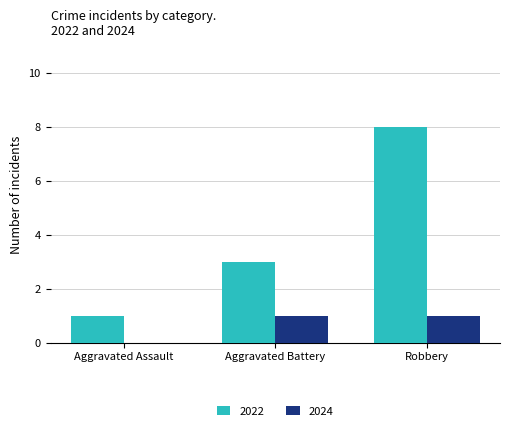

What is the sum of all 2022 values?

12